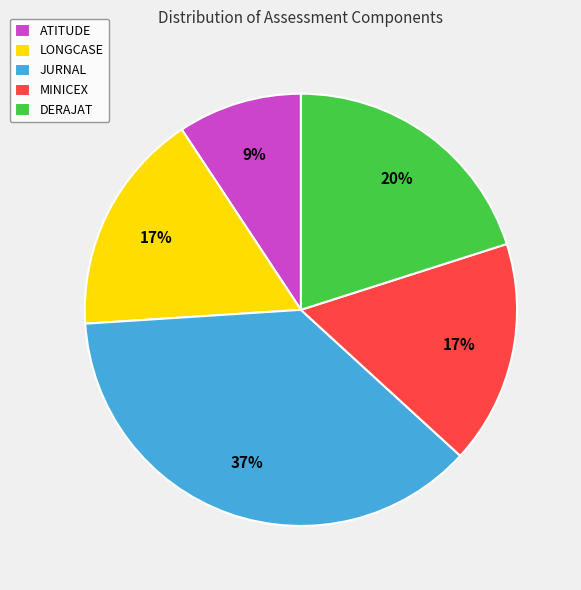

What is the smallest slice in the pie chart?

ATITUDE